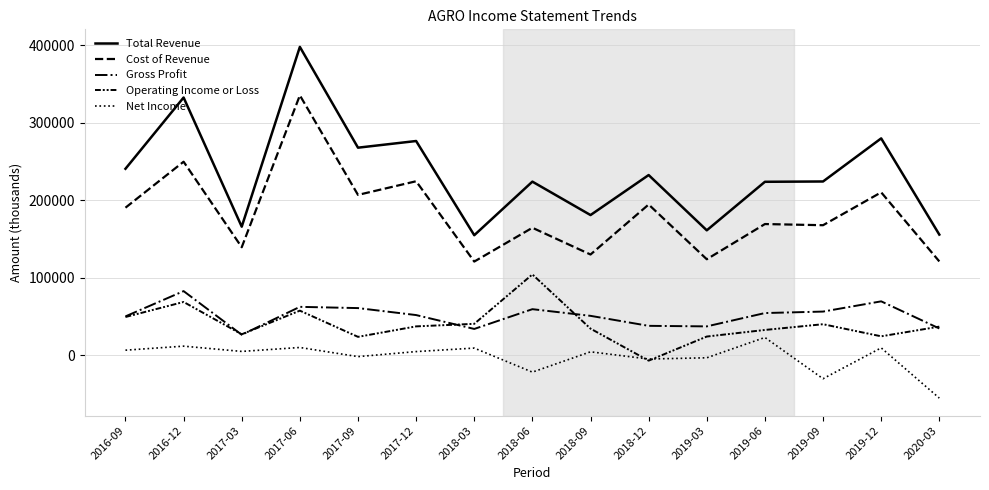

At which category does the chart reach its peak across all series?

2017-06